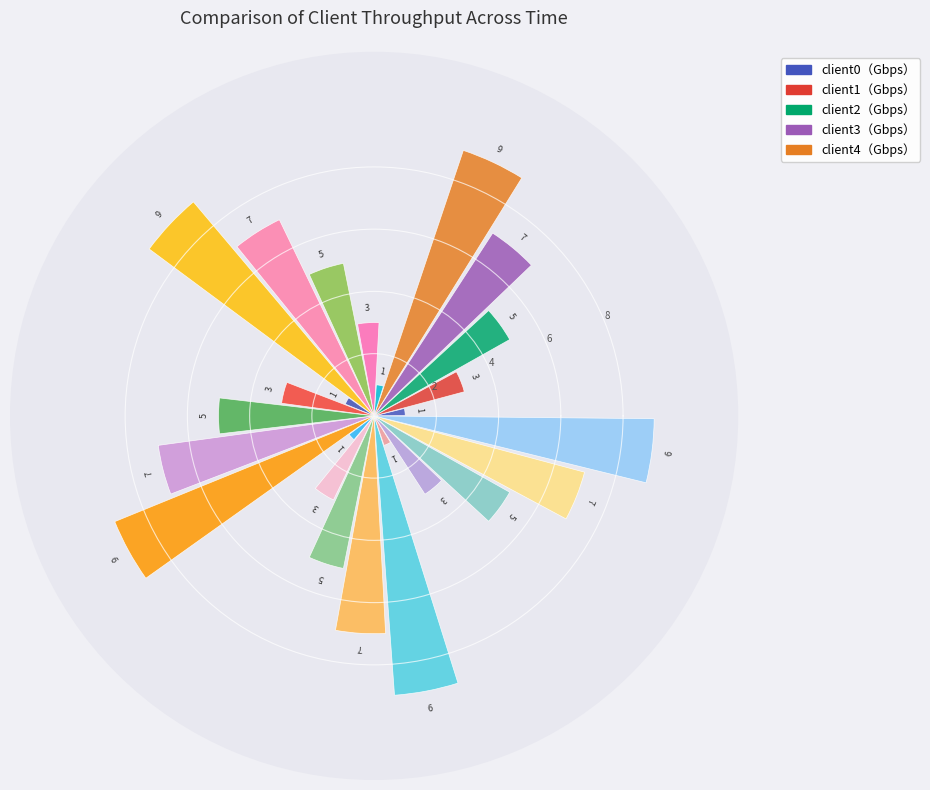

Does 20 represent more than half of the total?

No